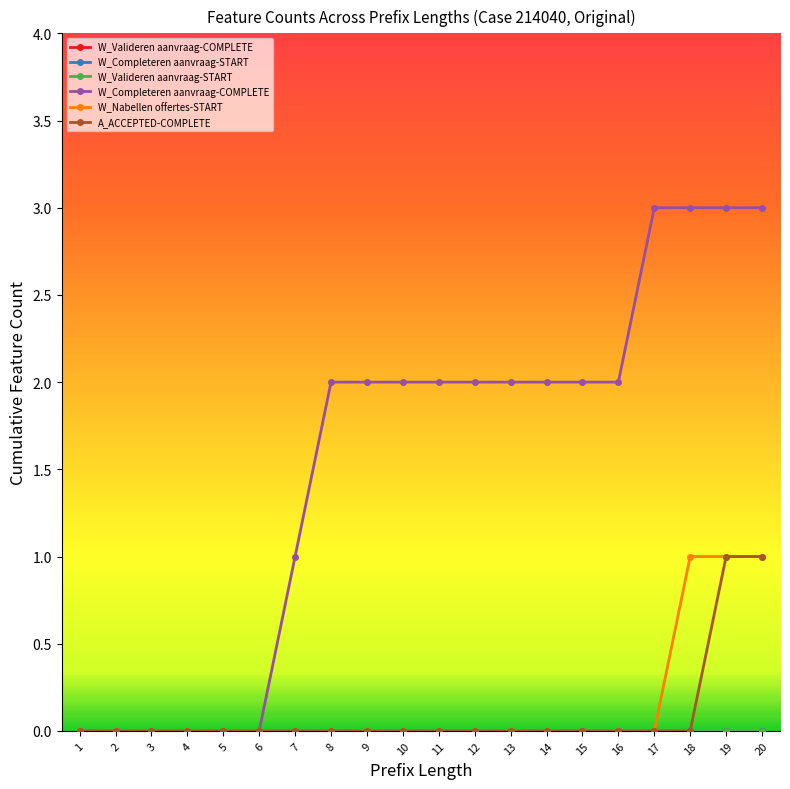

Rank the series by their maximum value, from highest to lowest.

W_Completeren aanvraag-COMPLETE, W_Nabellen offertes-START, A_ACCEPTED-COMPLETE, W_Valideren aanvraag-COMPLETE, W_Completeren aanvraag-START, W_Valideren aanvraag-START